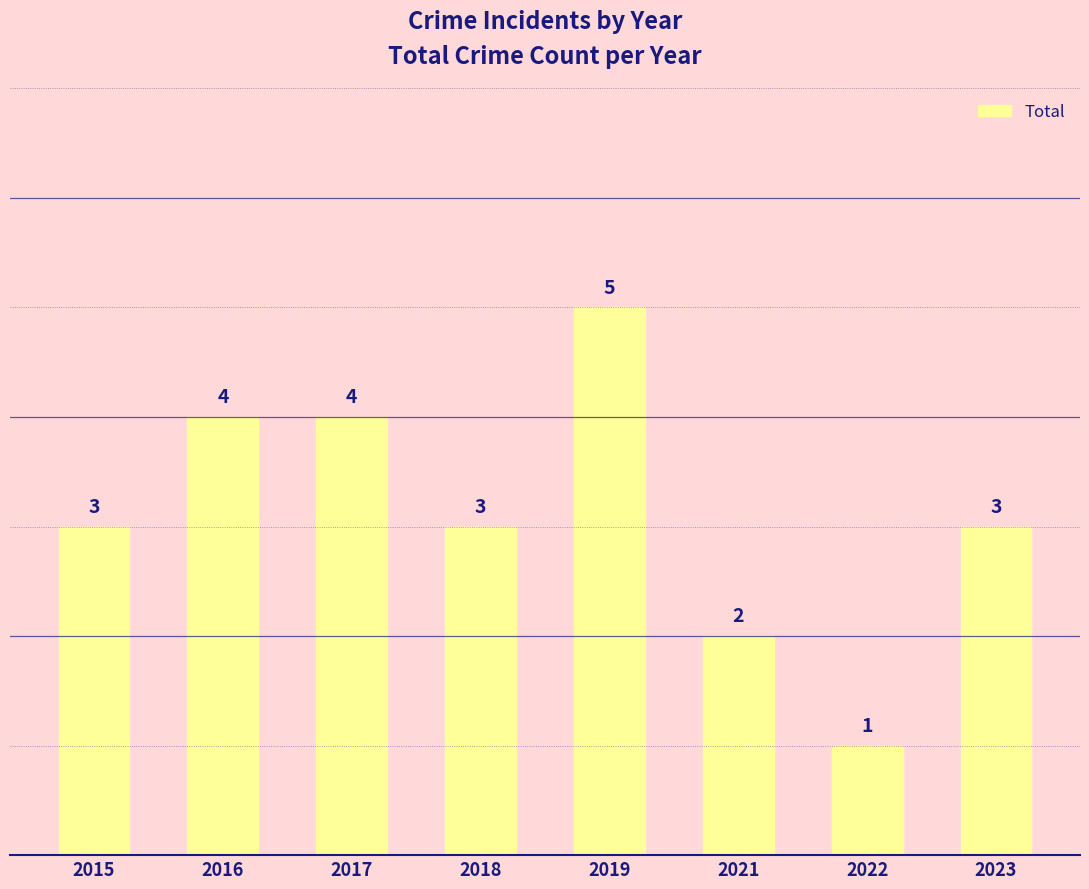

Read the value at 2019.

5